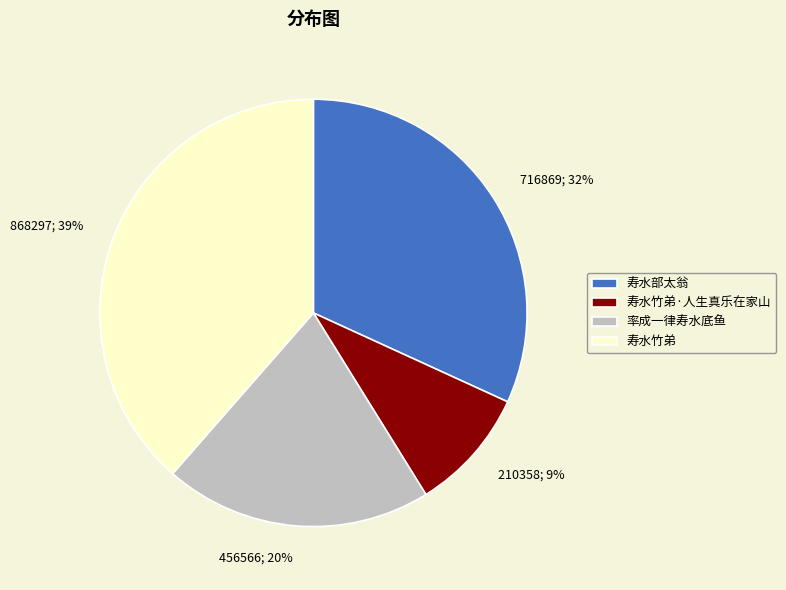

What percentage is the 寿水竹弟·人生真乐在家山 slice, to the nearest percent?

9%